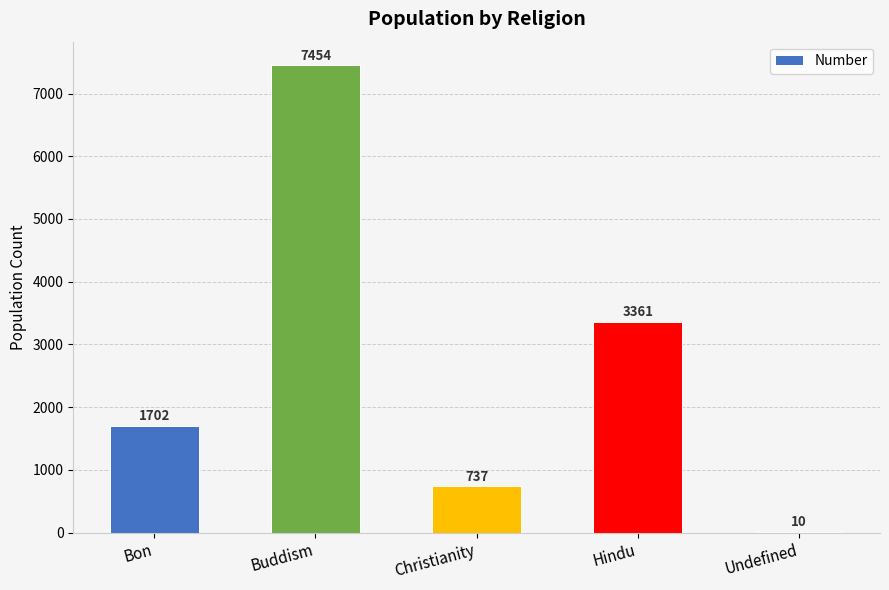

What is the ratio of the value at Christianity to the value at Undefined?

73.7